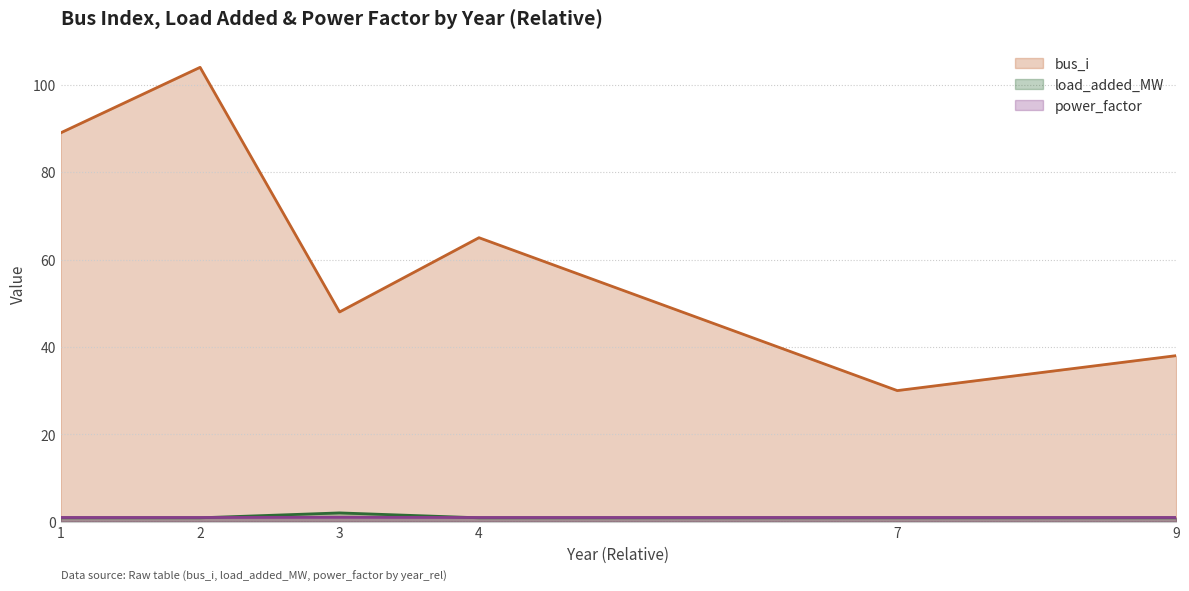

At how many categories does at least one series exceed 48?

3